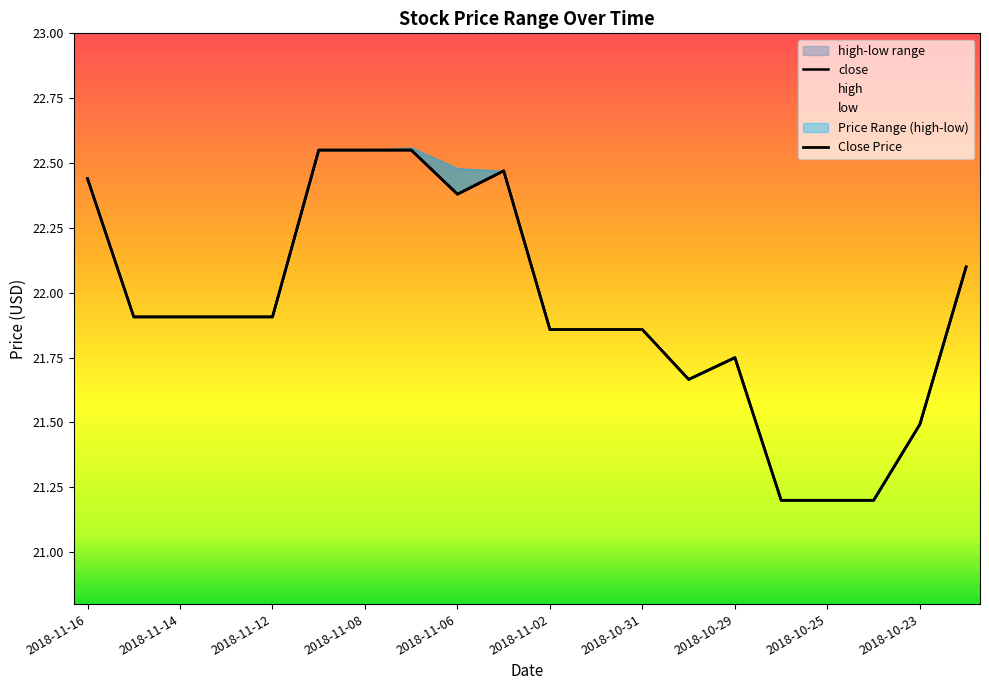

What is the minimum value shown in the chart?

21.2